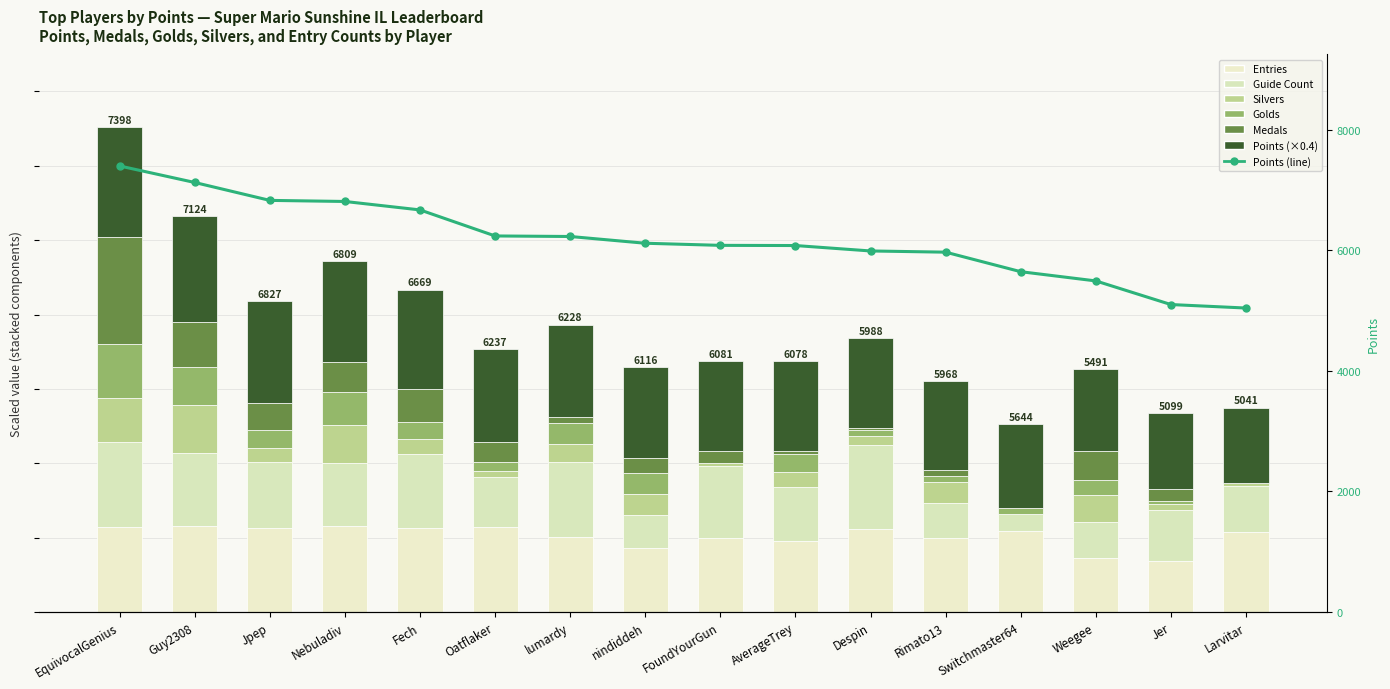

At which label does Points reach its peak?

EquivocalGenius